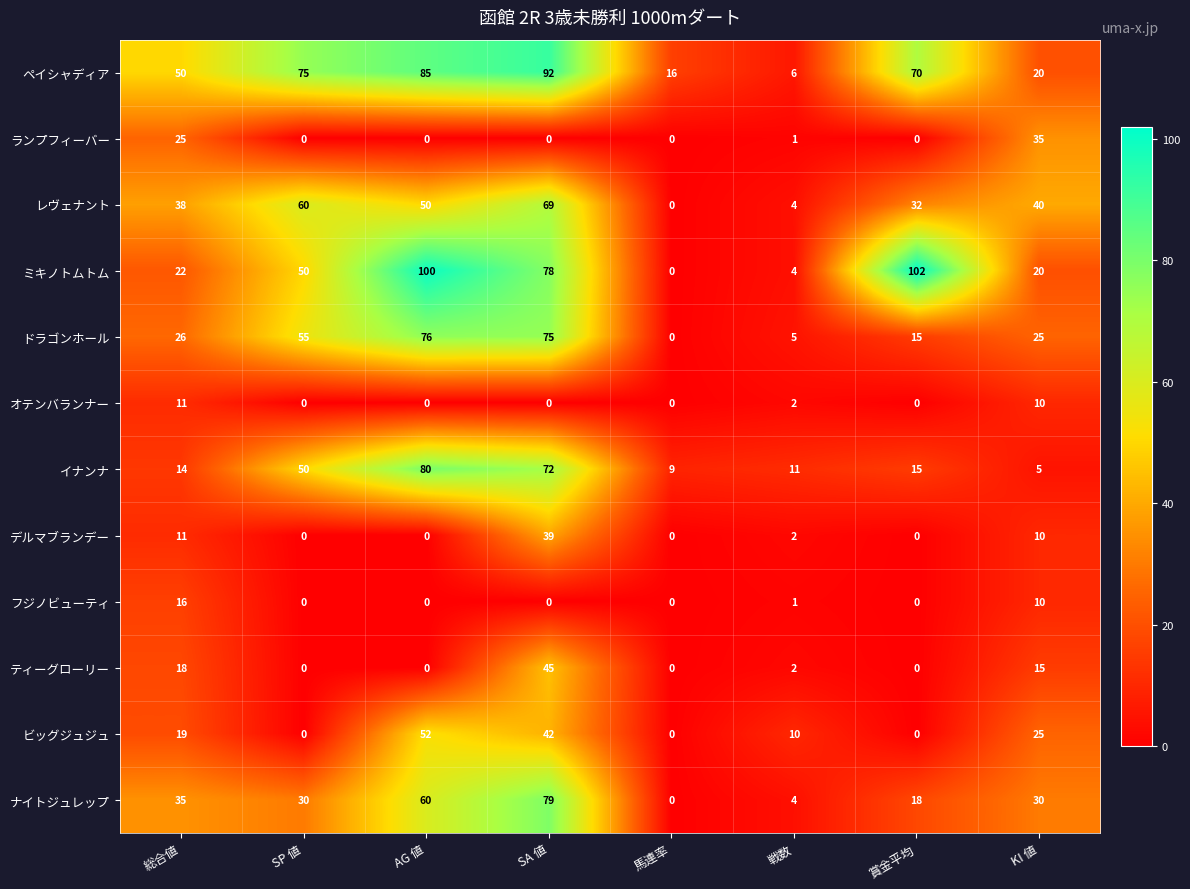

Is it true that オテンバランナー equals 0 at 賞金平均?

True